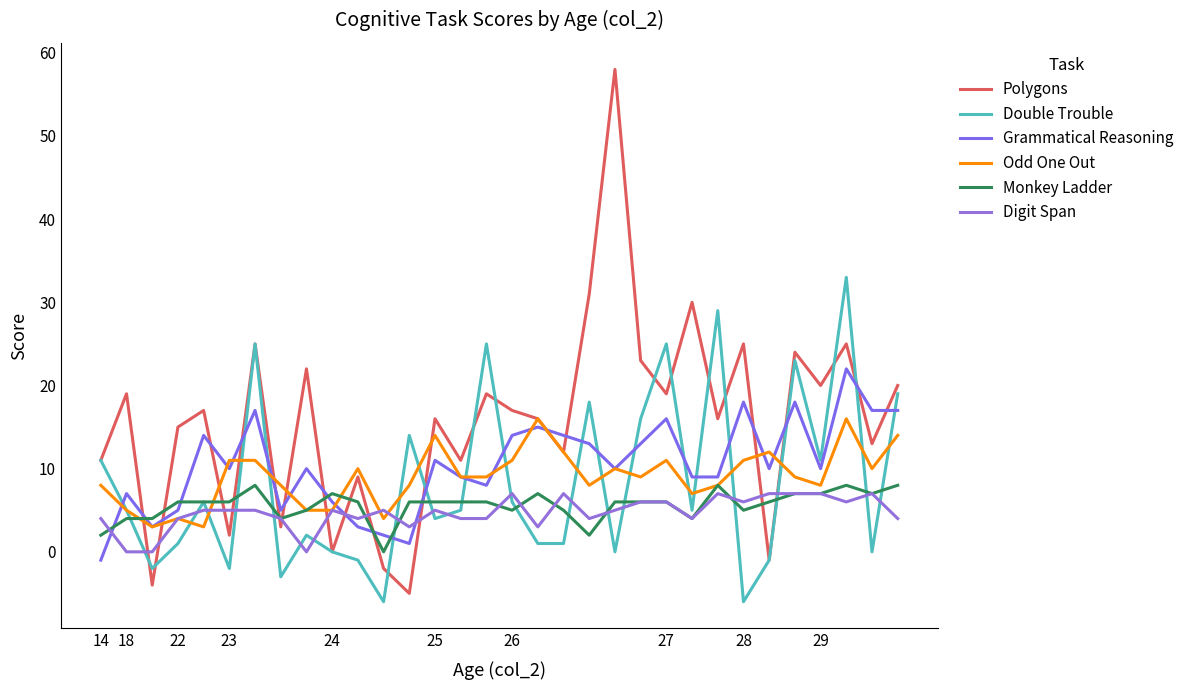

Does the chart display data point markers on the line(s)?

No